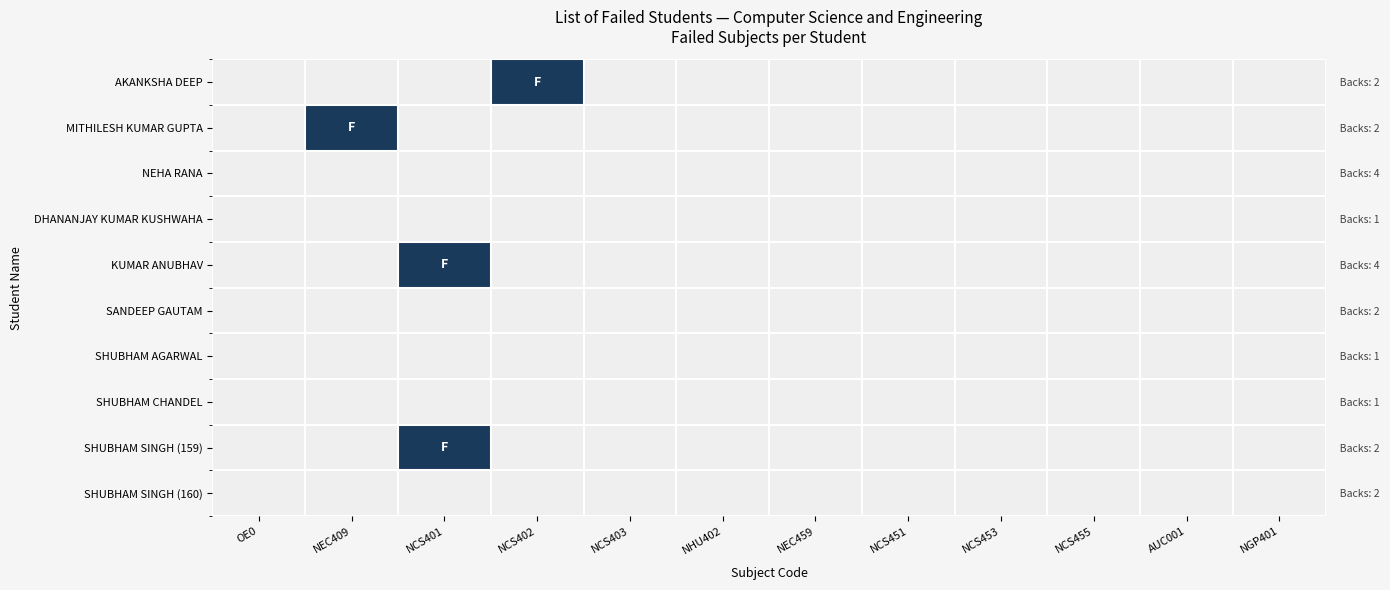

List the labels in order of SHUBHAM CHANDEL value, smallest first.

OE0, NEC409, NCS401, NCS402, NCS403, NHU402, NEC459, NCS451, NCS453, NCS455, AUC001, NGP401